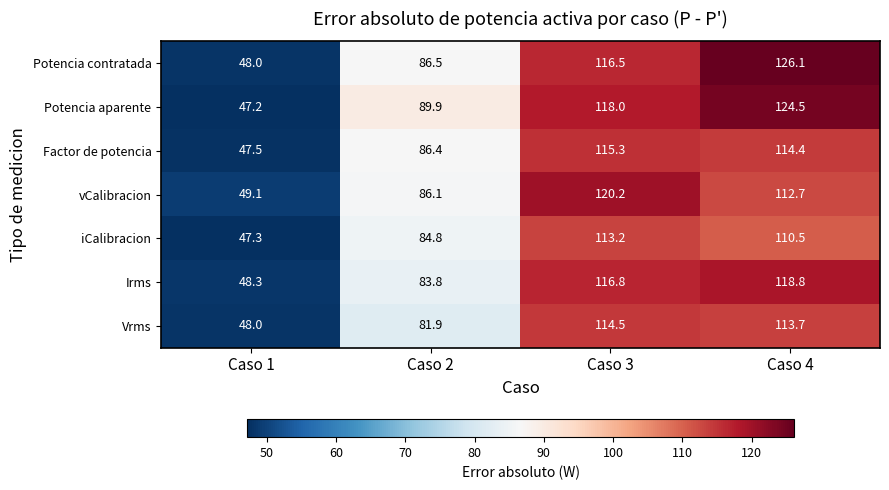

Reading left to right, transcribe all the data shown in this chart.

Potencia contratada: 48.0	86.5	116.5	126.1
Potencia aparente: 47.2	89.9	118.0	124.5
Factor de potencia: 47.5	86.4	115.3	114.4
vCalibracion: 49.1	86.1	120.2	112.7
iCalibracion: 47.3	84.8	113.2	110.5
Irms: 48.3	83.8	116.8	118.8
Vrms: 48.0	81.9	114.5	113.7